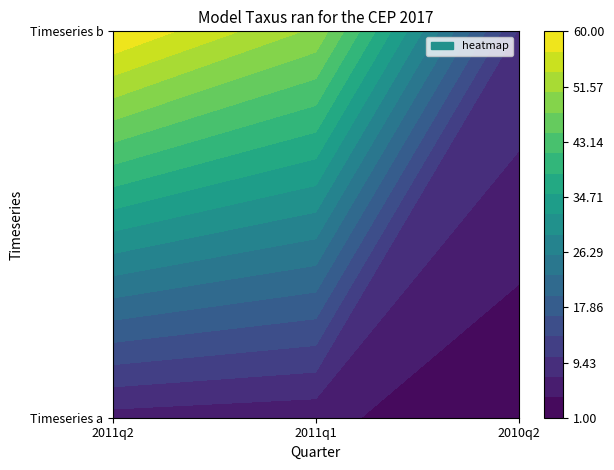

What is the sum of all Timeseries b values?

120